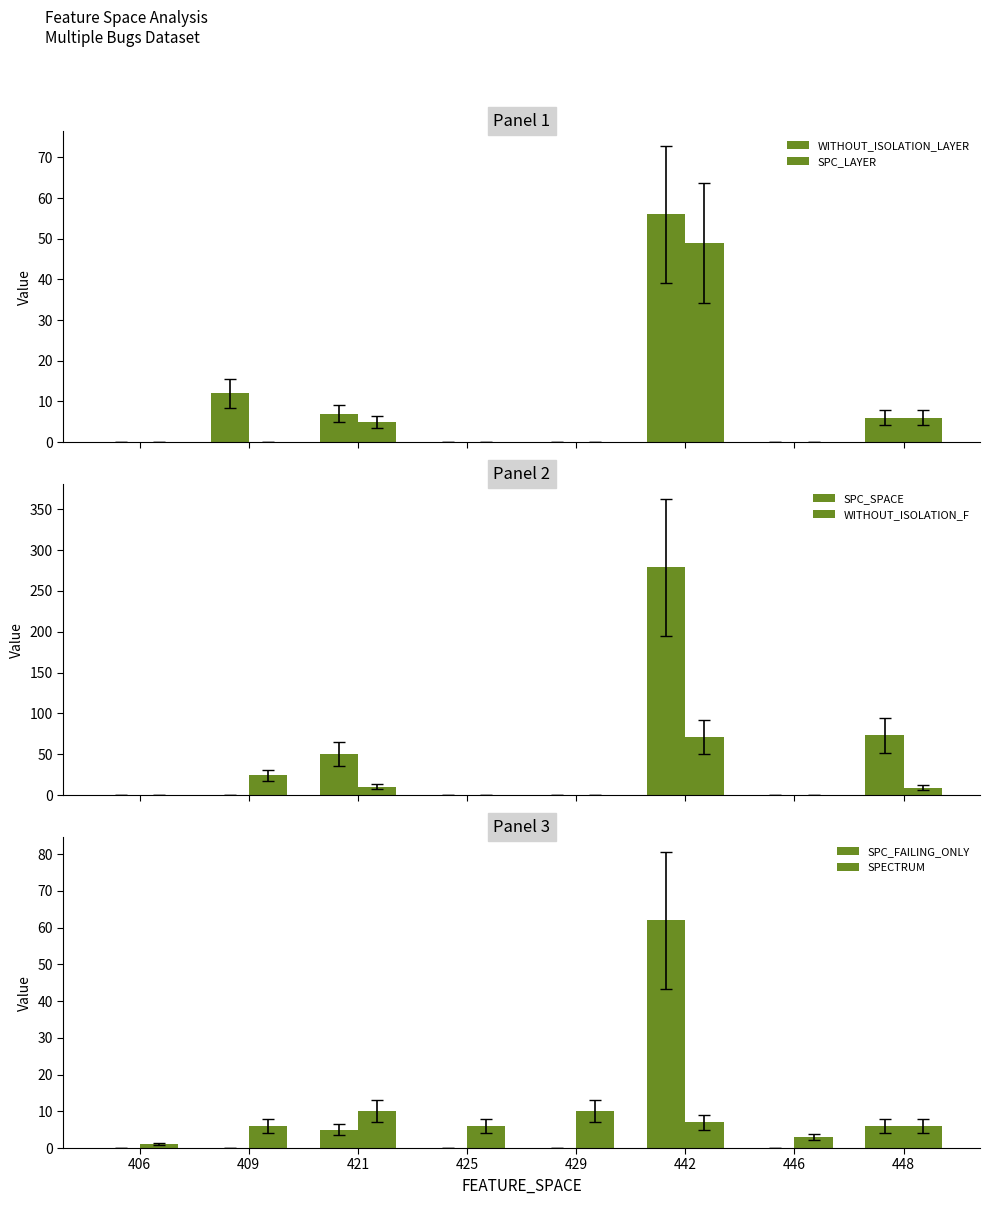

Which series has the largest range (max minus min)?

SPC_SPACE